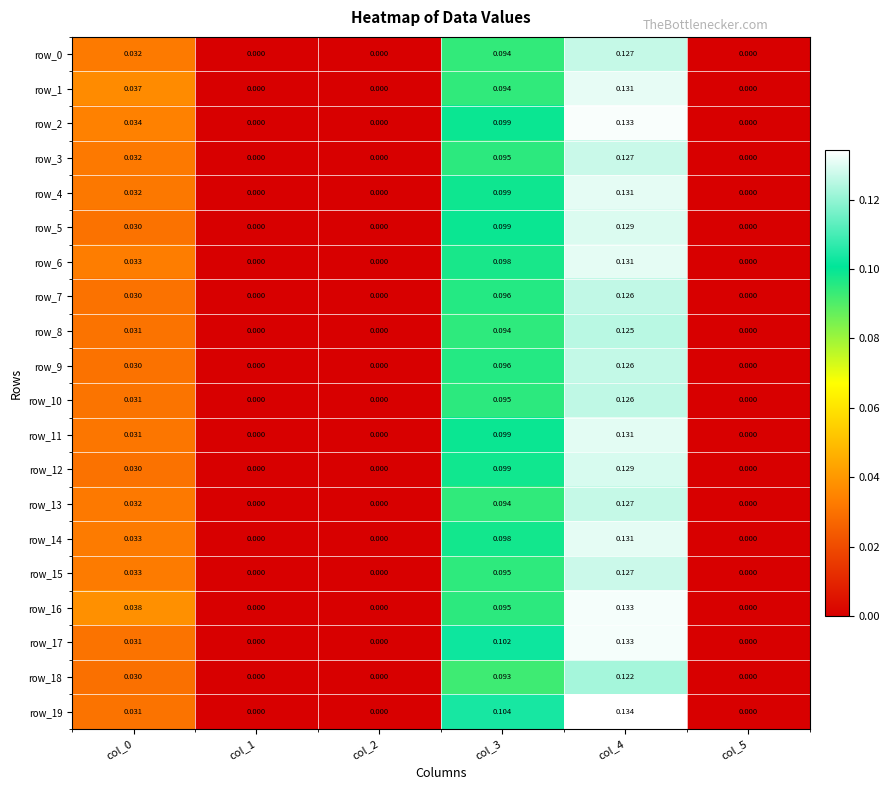

How many distinct data groups are displayed?

20